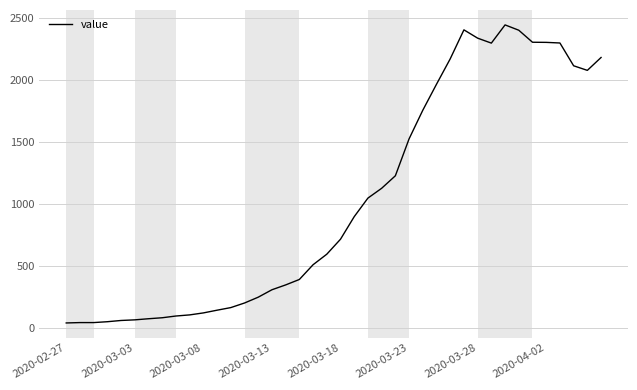

What is the difference between the maximum and minimum values?

2406